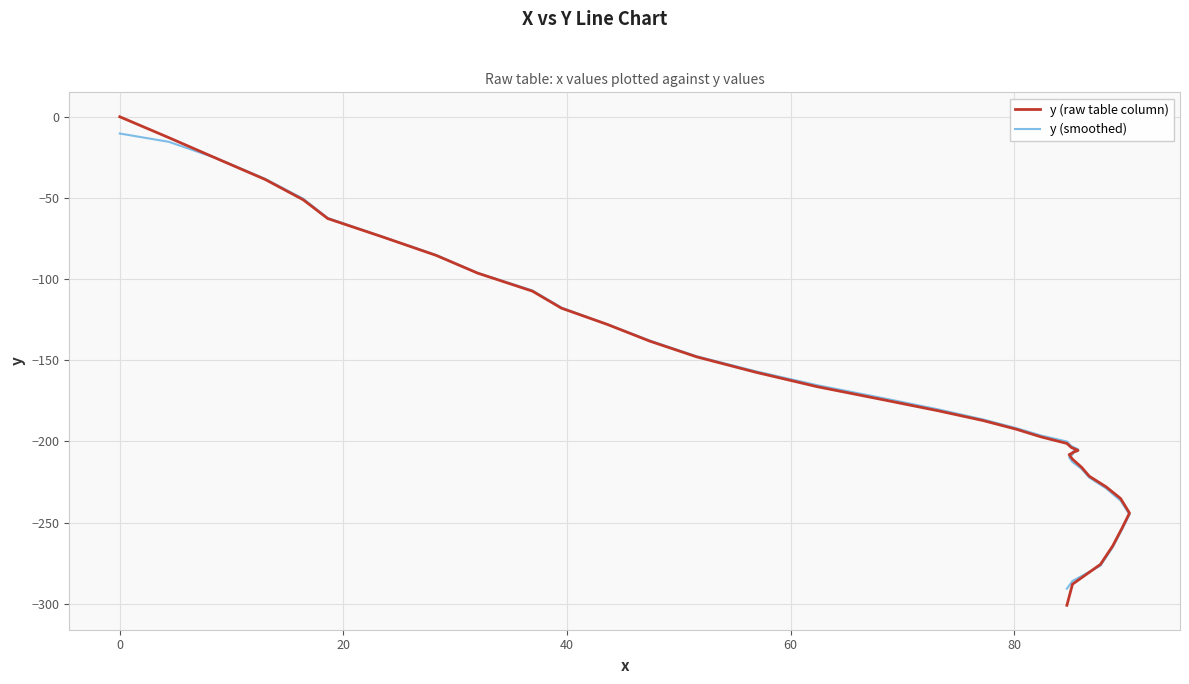

How many data points in y (smoothed) are less than -191?

21